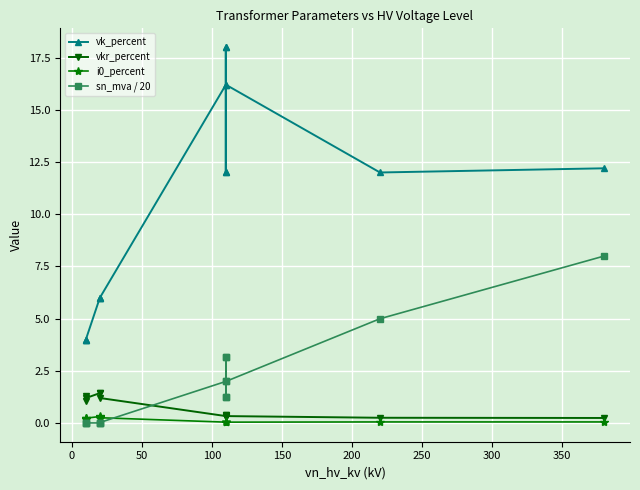

What is the highest value of the vk_percent series?

18.0